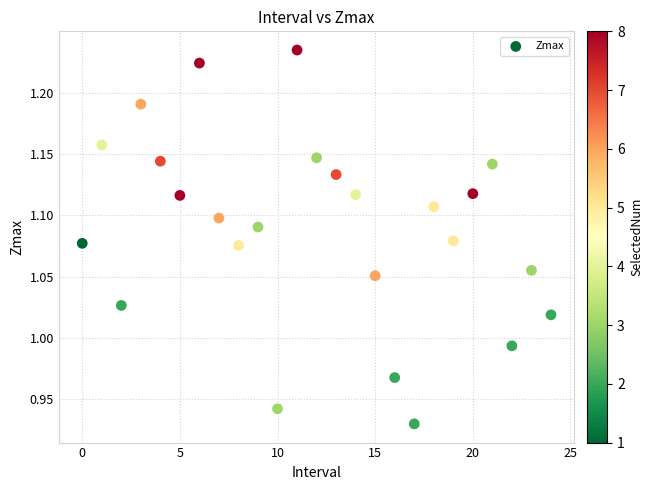

What is the range of Y values (max minus min)?

0.3